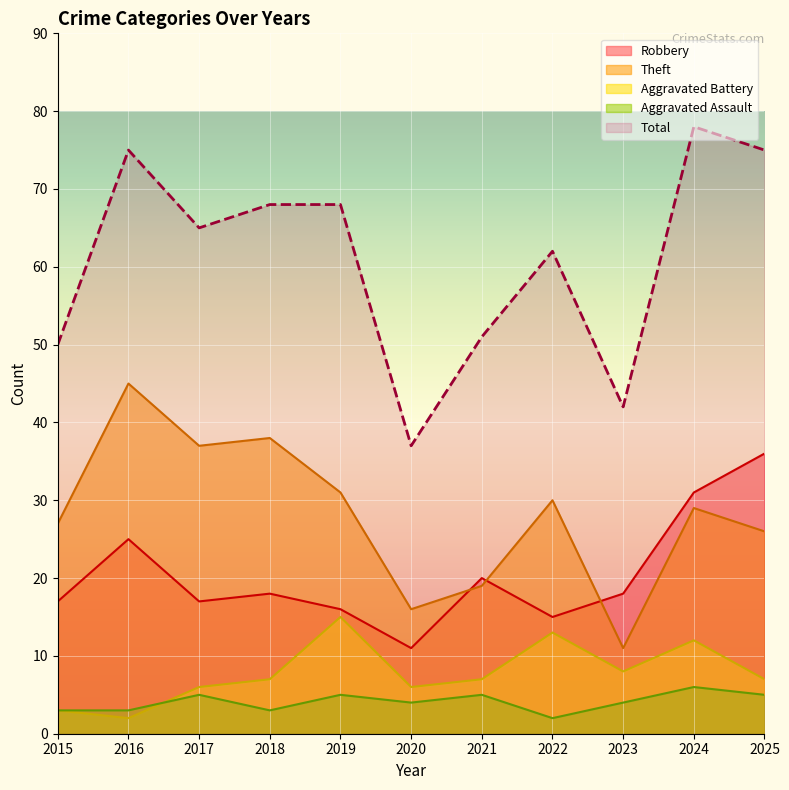

In Robbery, how many points are higher than both neighbors (excluding endpoints)?

3